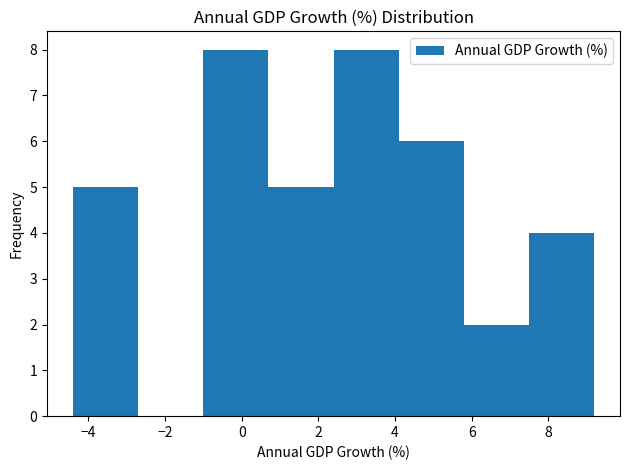

Reading left to right, list every bar in this chart as the range it spans on the x-axis followed by its height. Neither the bar edges nor the heights are printed on the chart, so give them approximately, as read against the axes.

-4.4 to -2.8: 5
-2.8 to -1.0: 0
-1.0 to 0.6: 8
0.6 to 2.4: 5
2.4 to 4.0: 8
4.0 to 5.8: 6
5.8 to 7.4: 2
7.4 to 9.2: 4